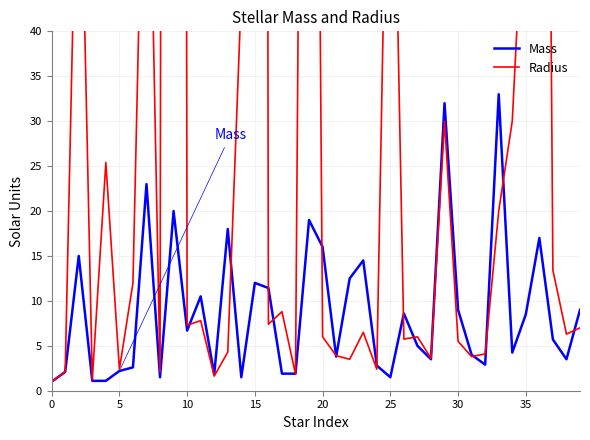

What is the total value across all series at 26?

14.3